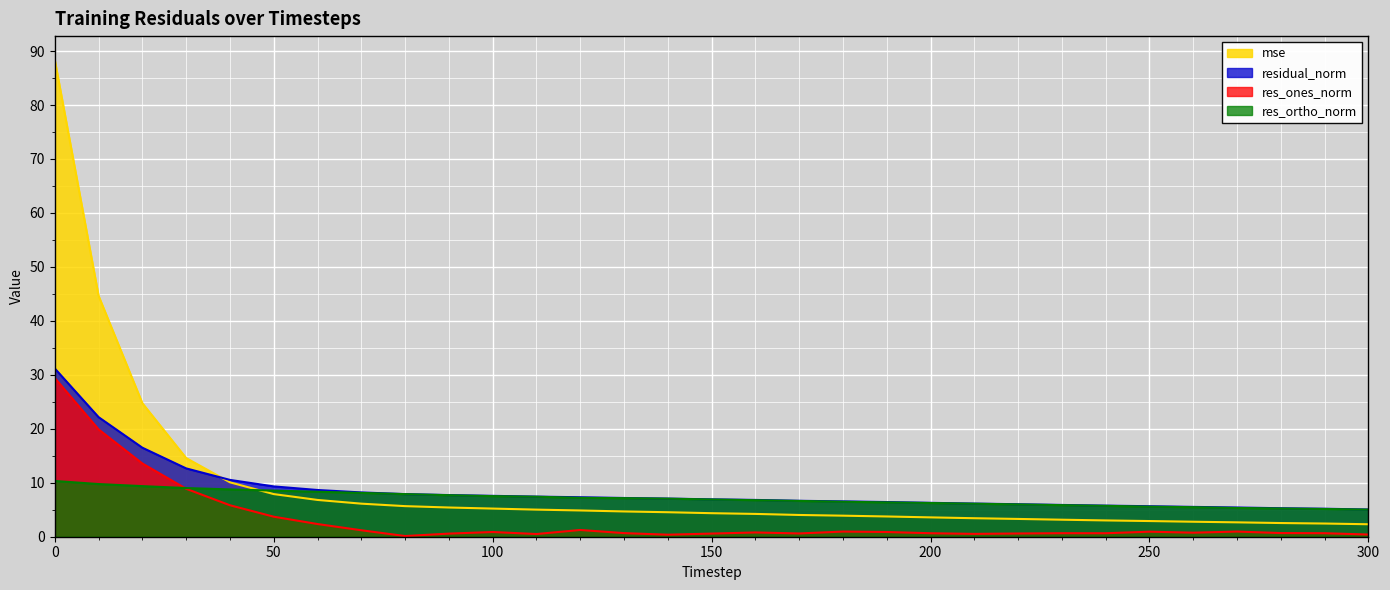

Reading left to right, extract all data points from this chart.

mse: 88.4	44.6	24.7	14.6	10.1	7.9	6.8	6.1	5.7	5.4	5.2	5.0	4.9	4.7	4.5	4.4	4.2	4.0	3.9	3.8	3.6	3.4	3.3	3.2	3.0	2.9	2.8	2.7	2.5	2.4	2.3
res_ones_norm: 29.4	19.9	13.6	8.9	5.8	3.7	2.4	1.2	0.1	0.6	0.9	0.5	1.2	0.7	0.4	0.6	0.8	0.6	1.0	0.9	0.6	0.5	0.6	0.7	0.6	0.9	0.8	1.0	0.7	0.7	0.4
res_ortho_norm: 10.3	9.8	9.4	9.0	8.8	8.6	8.3	8.1	7.9	7.7	7.5	7.4	7.2	7.1	7.1	6.9	6.8	6.6	6.5	6.4	6.2	6.1	6.0	5.9	5.7	5.6	5.5	5.3	5.2	5.1	5.0
residual_norm: 31.2	22.2	16.5	12.7	10.5	9.3	8.7	8.2	7.9	7.7	7.6	7.4	7.3	7.2	7.1	6.9	6.8	6.7	6.6	6.4	6.3	6.1	6.0	5.9	5.8	5.7	5.5	5.4	5.3	5.2	5.0